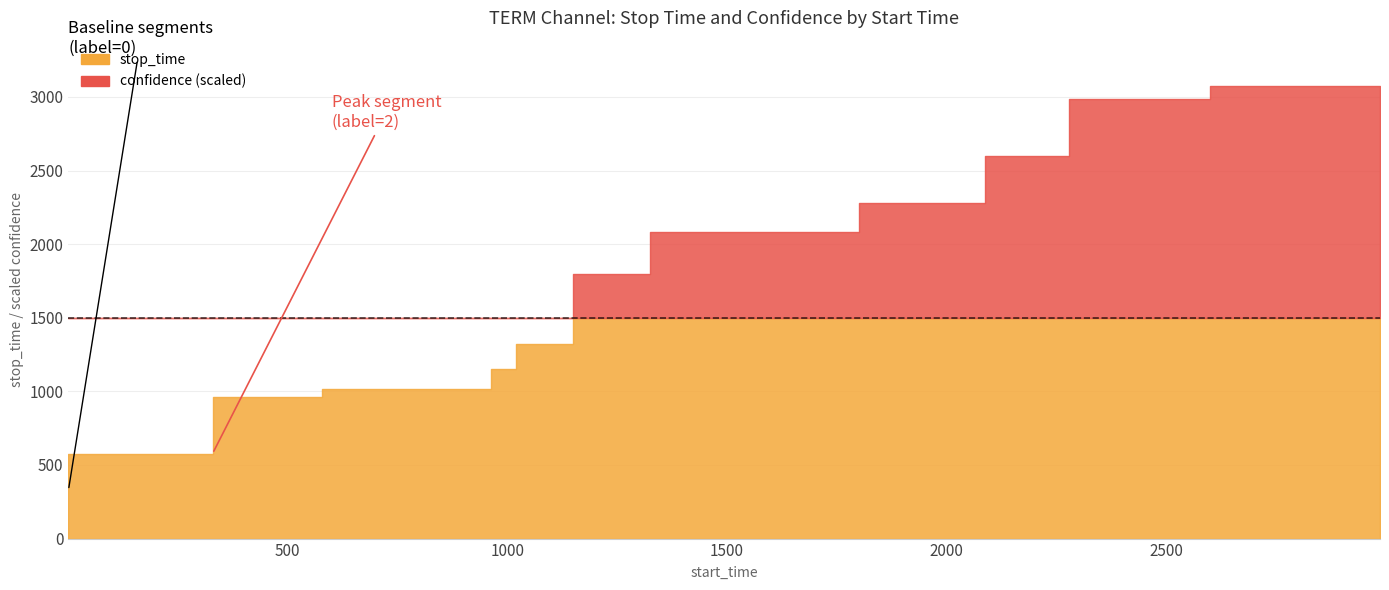

True or false: stop_time and confidence cross at least once.

False